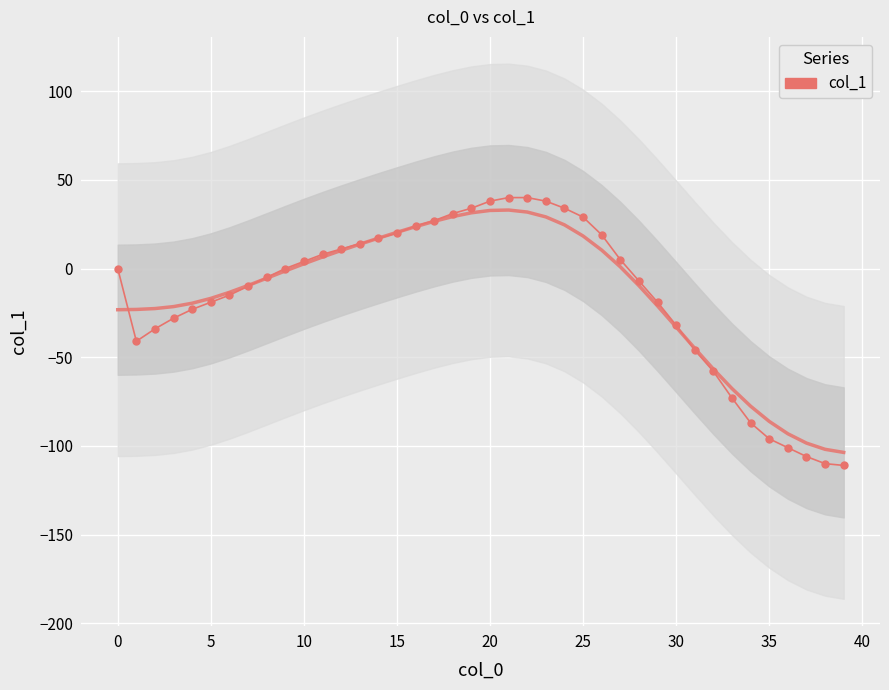

What is the sum of the col_1 values at 33 and 26?

-54.0